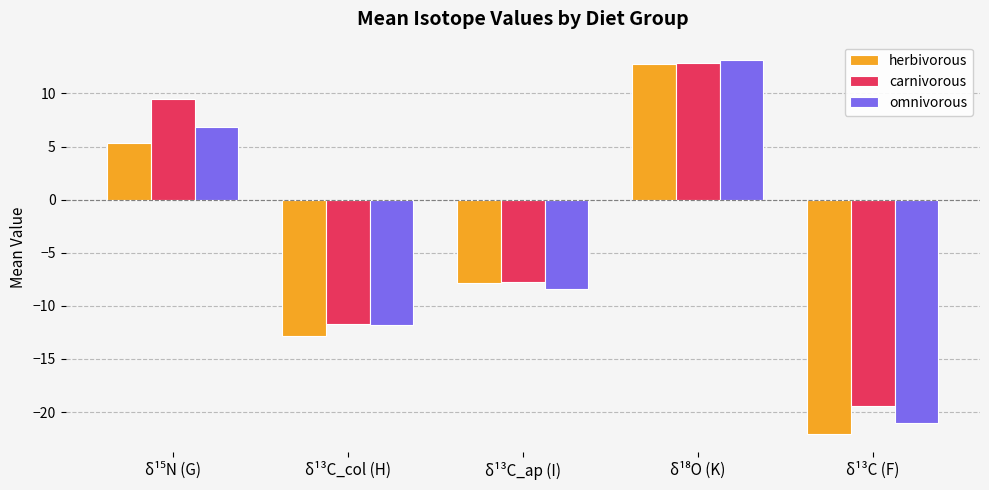

Is it true that carnivorous equals -17.4 at δ¹³C_col (H)?

False